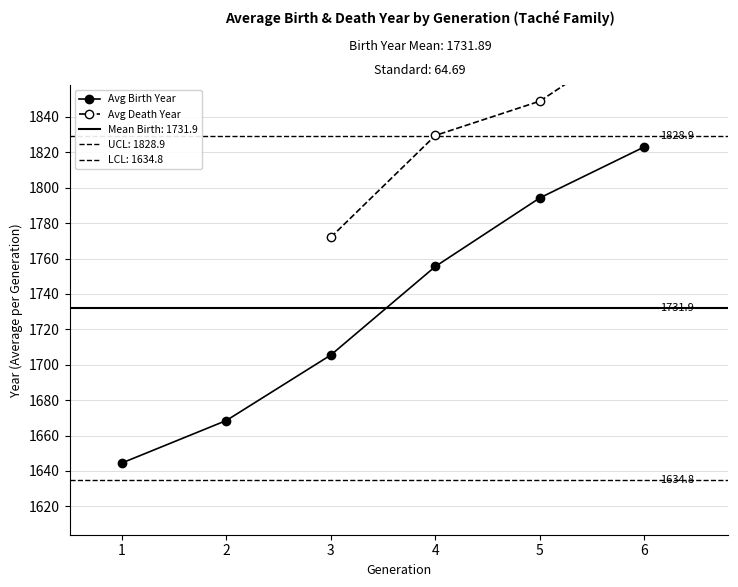

List the labels in order of Avg Birth Year value, largest first.

6, 5, 4, 3, 2, 1